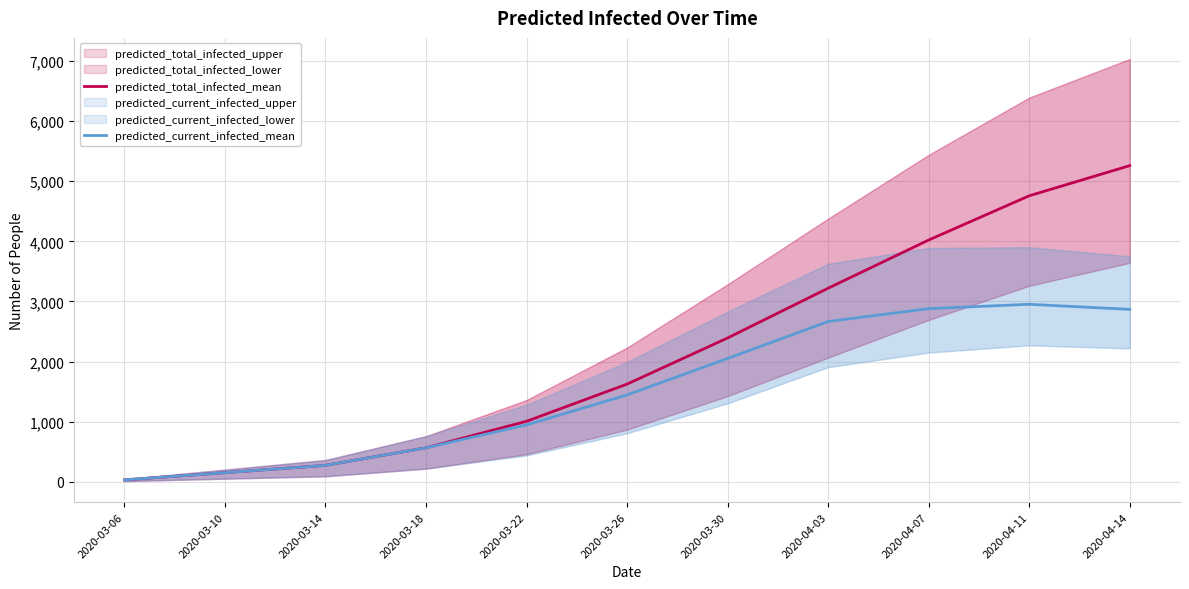

Does the chart have visible grid lines?

Yes